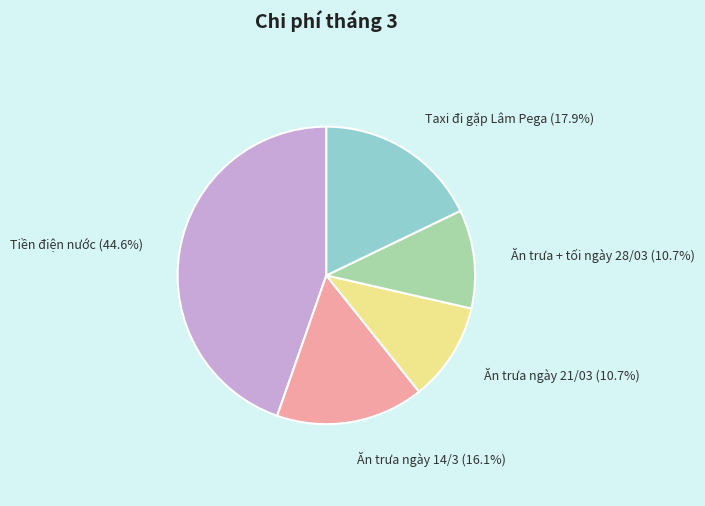

Is there a majority slice in this chart?

No